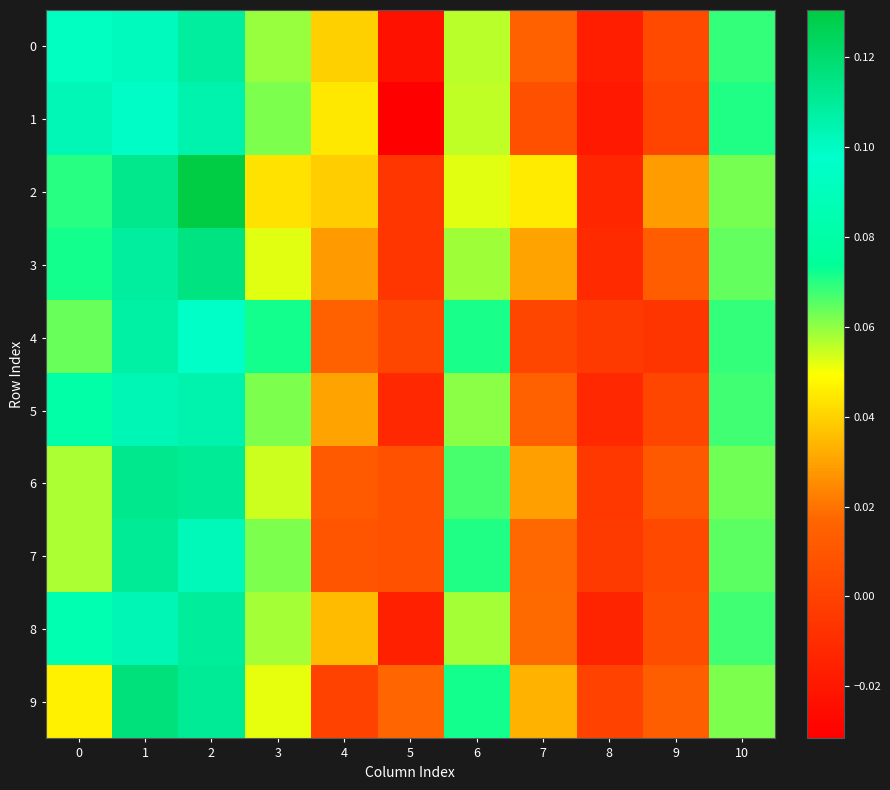

Between 2 and 3, which series saw the biggest shift?

2